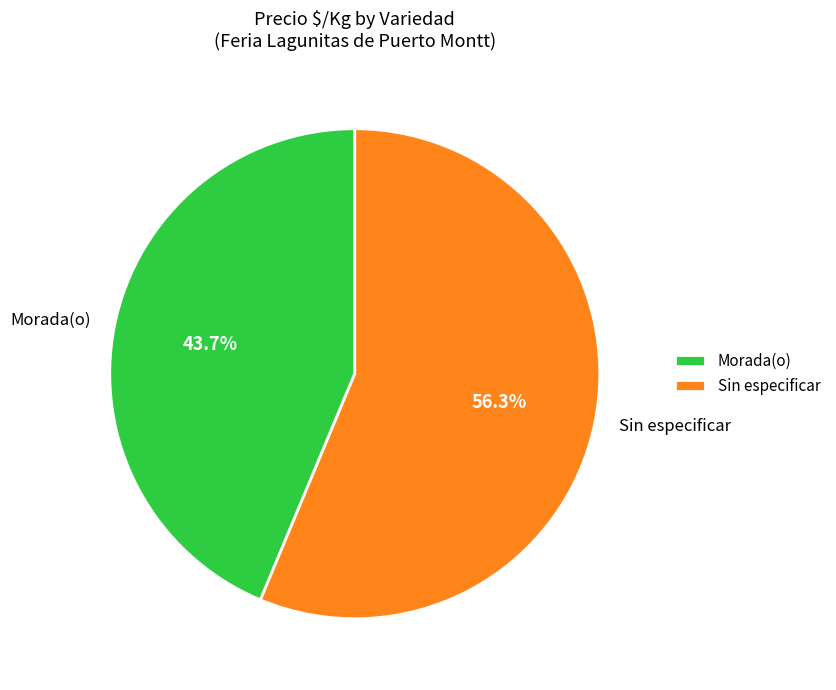

How many slices are in this pie chart?

2